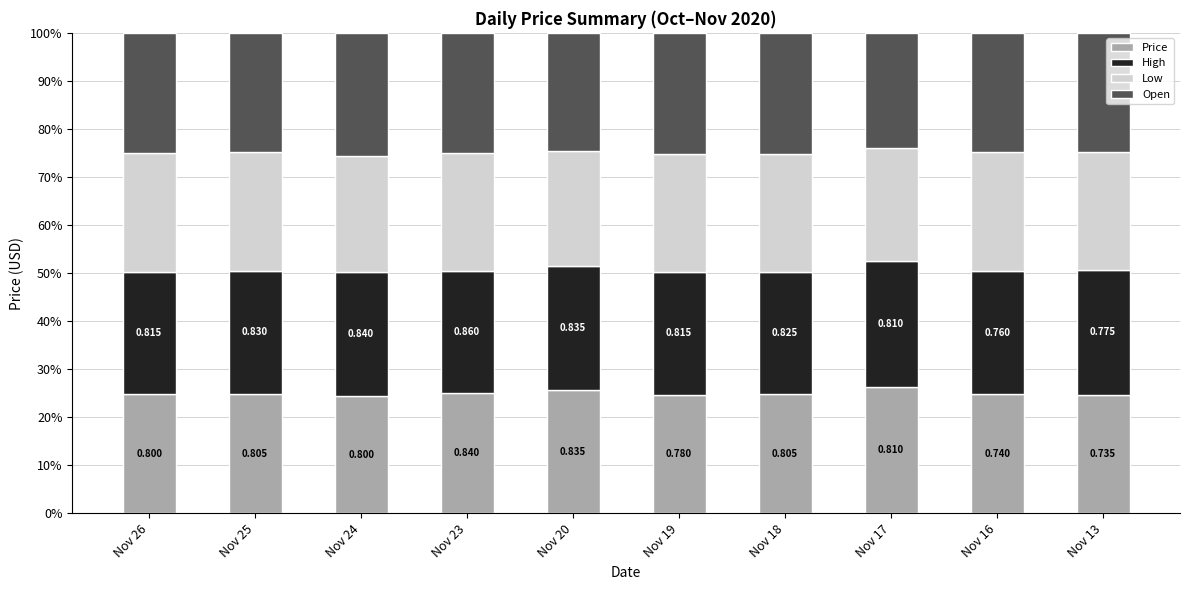

What is the difference between the Low values at Nov 26 and Nov 24?

0.6